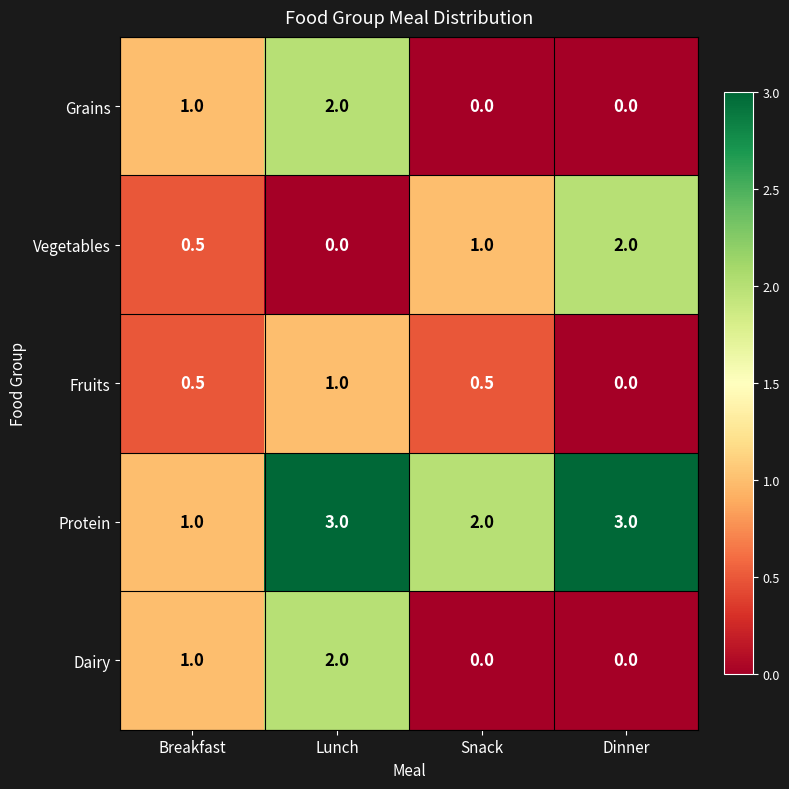

The Vegetables series shows 0.8 at Breakfast. True or false?

False